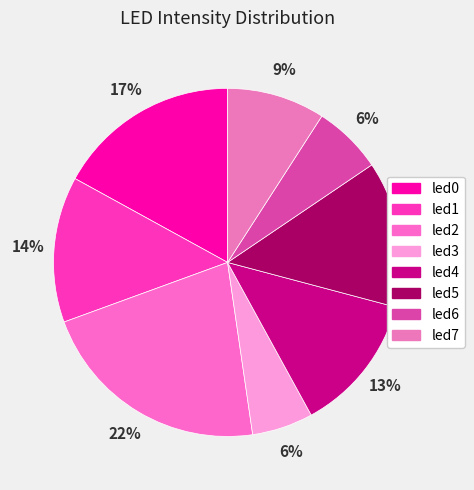

How many slices are in this pie chart?

8